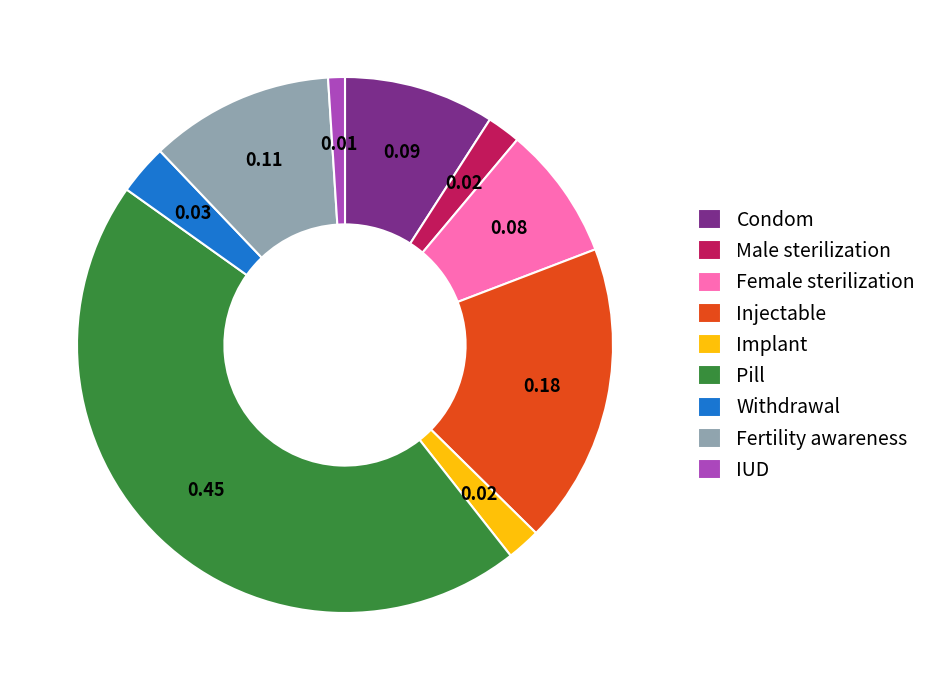

The Injectable slice represents 18% of the pie. True or false?

True